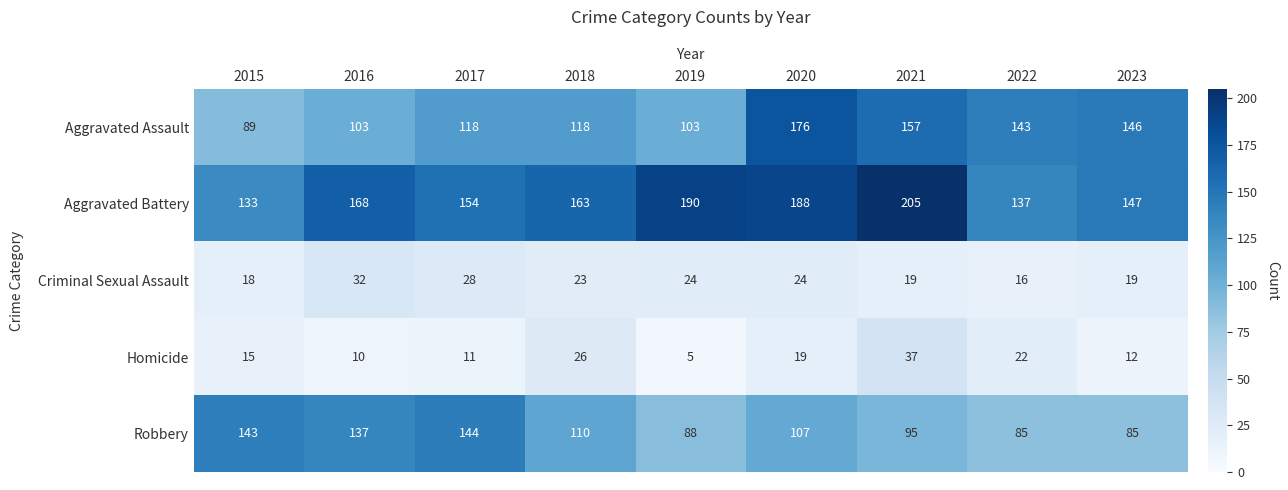

What is the sum of all Aggravated Assault values?

1153